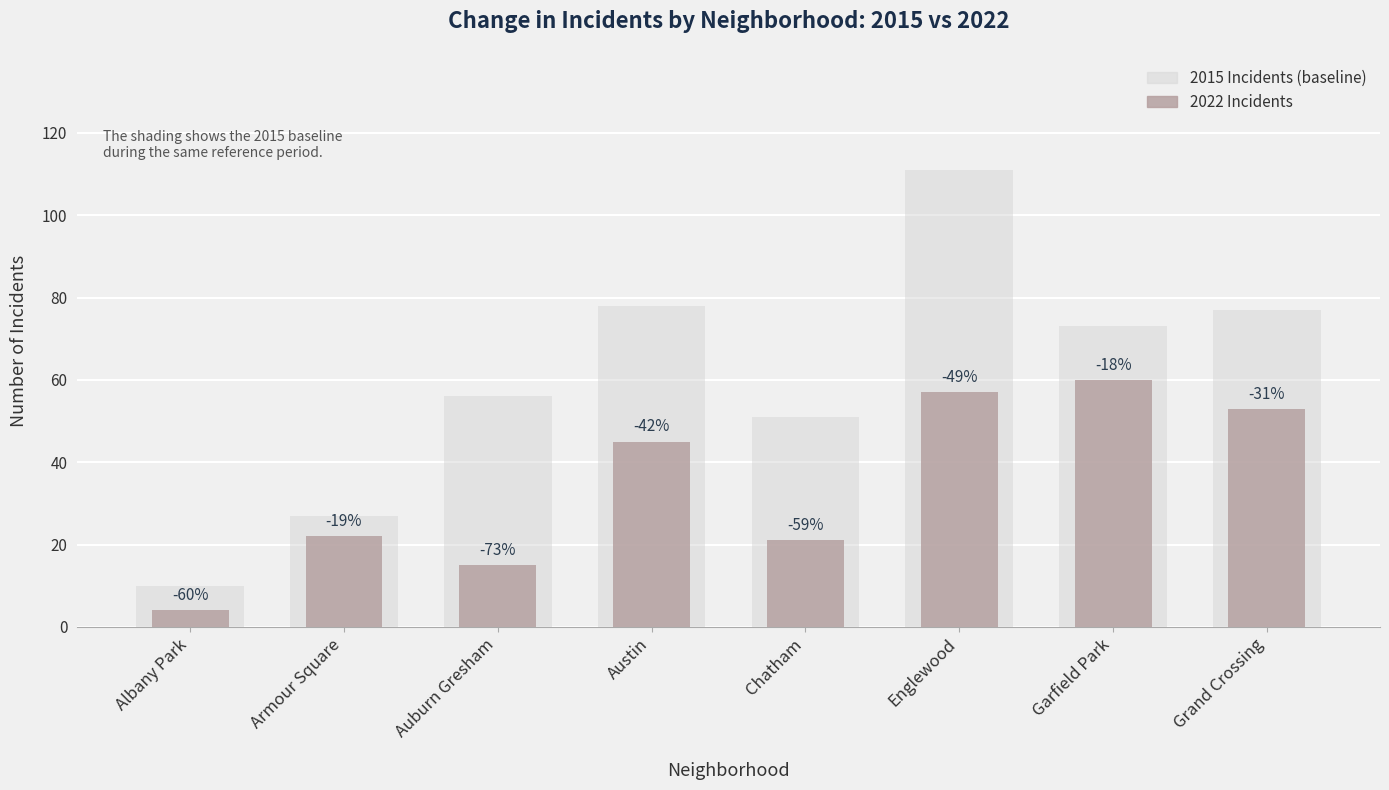

What is the difference between the values at Englewood and Armour Square?

35